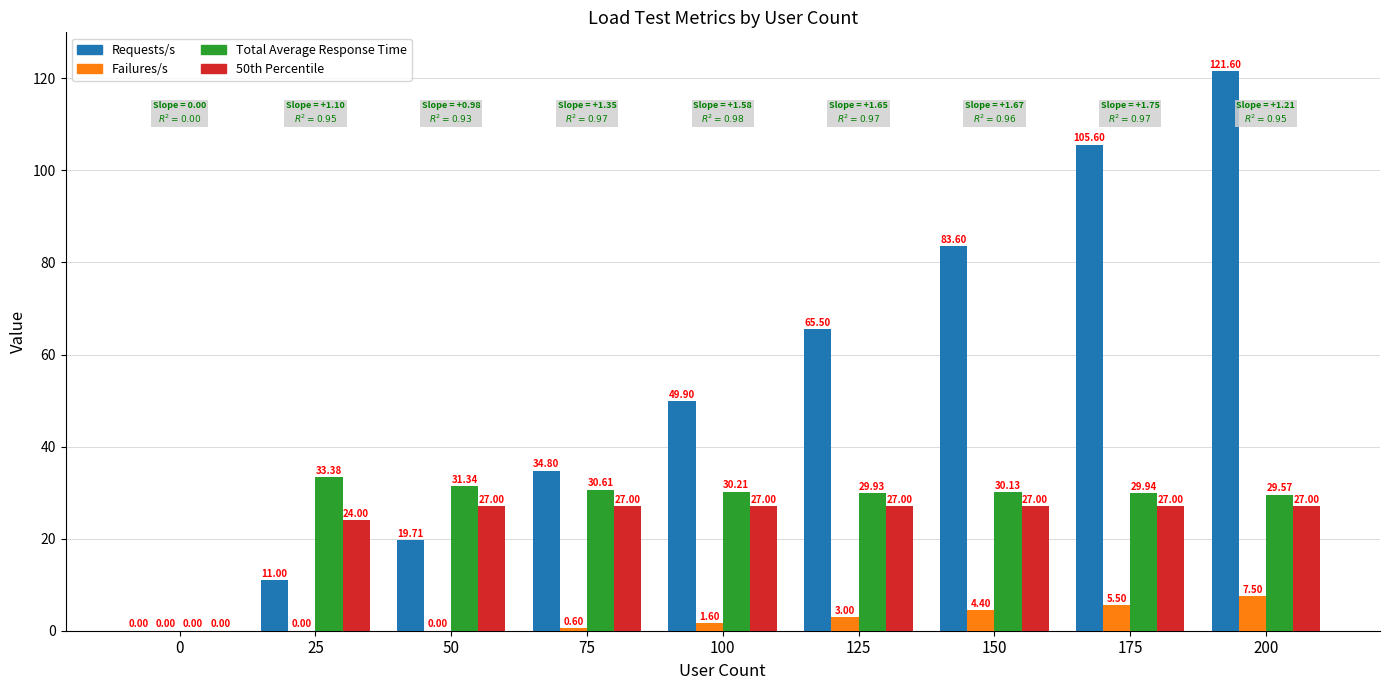

Reading right to left, list all the values displayed in this chart.

Requests/s: 121.6	105.6	83.6	65.5	49.9	34.8	19.7	11.0	0.0
Failures/s: 7.5	5.5	4.4	3.0	1.6	0.6	0.0	0.0	0.0
Total Average Response Time: 29.6	29.9	30.1	29.9	30.2	30.6	31.3	33.4	0.0
50th Percentile: 27.0	27.0	27.0	27.0	27.0	27.0	27.0	24.0	0.0